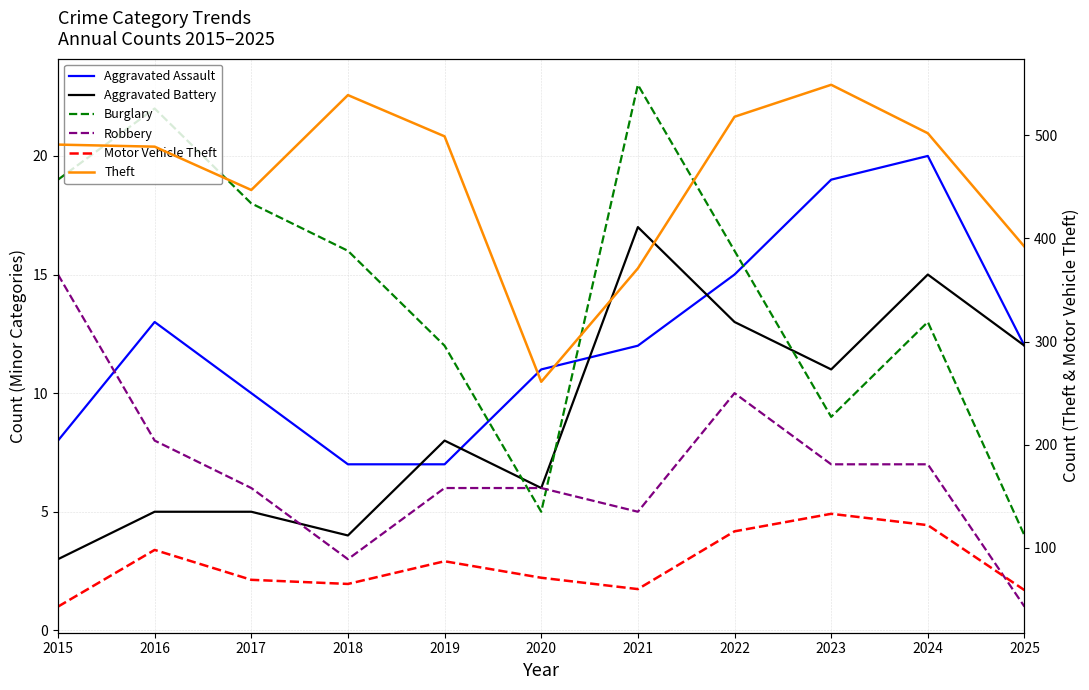

Is it true that Theft equals 299 at 2015?

False